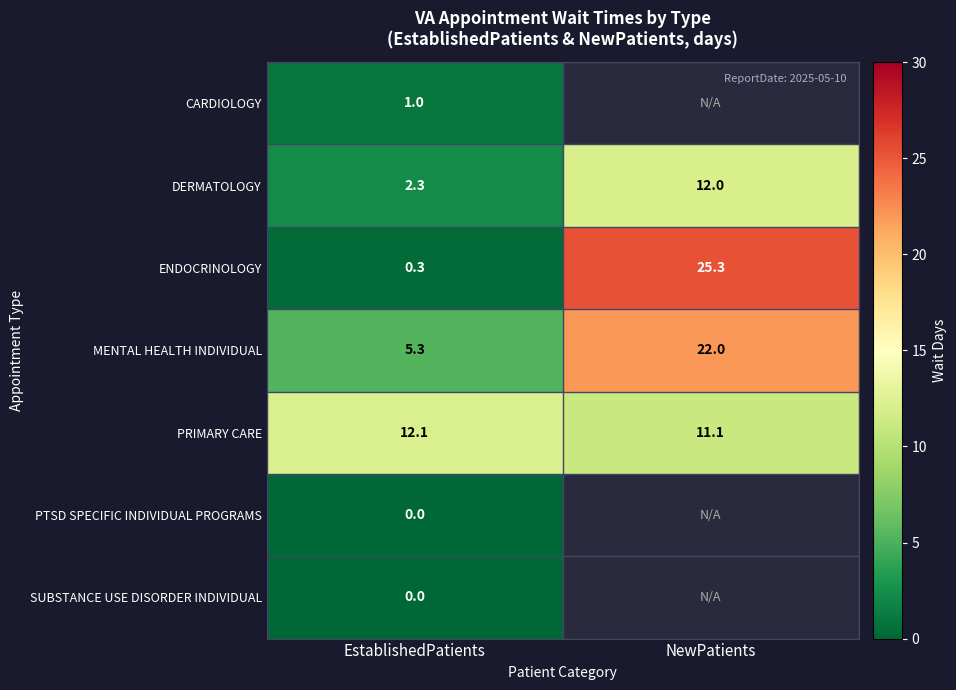

Where is CARDIOLOGY nearest to the value 1?

EstablishedPatients